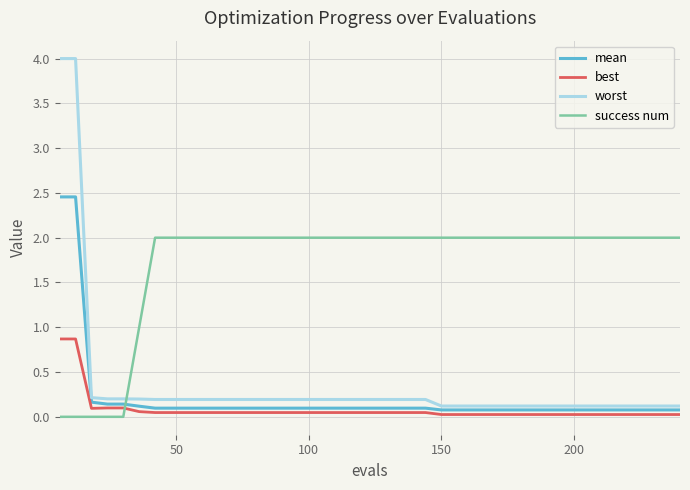

Which series has the largest total across all categories?

success num